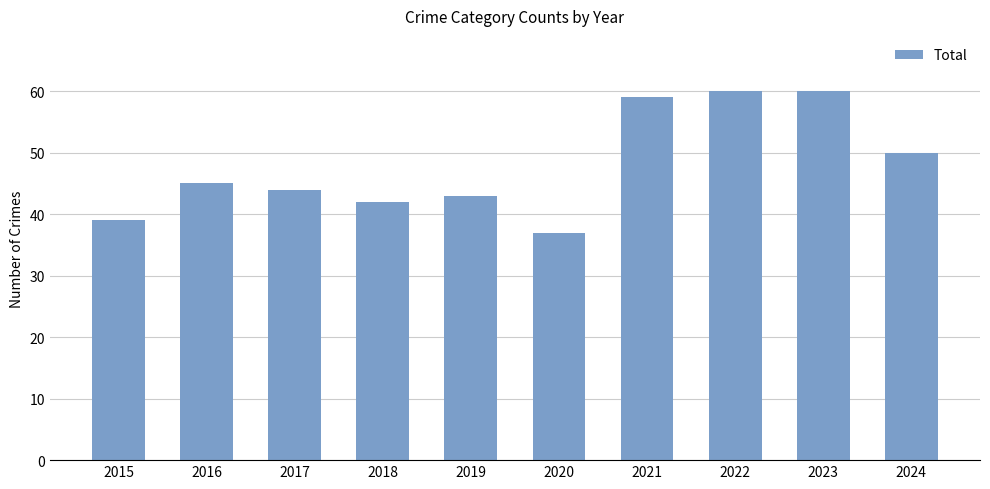

What is the minimum value shown in the chart?

37